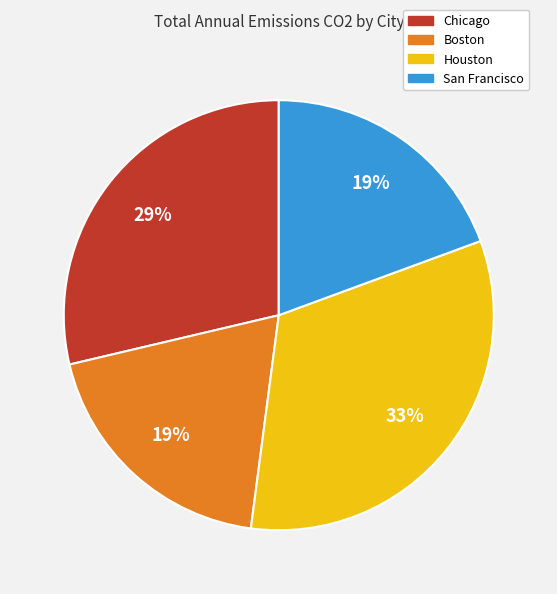

Which slice is the largest?

Houston